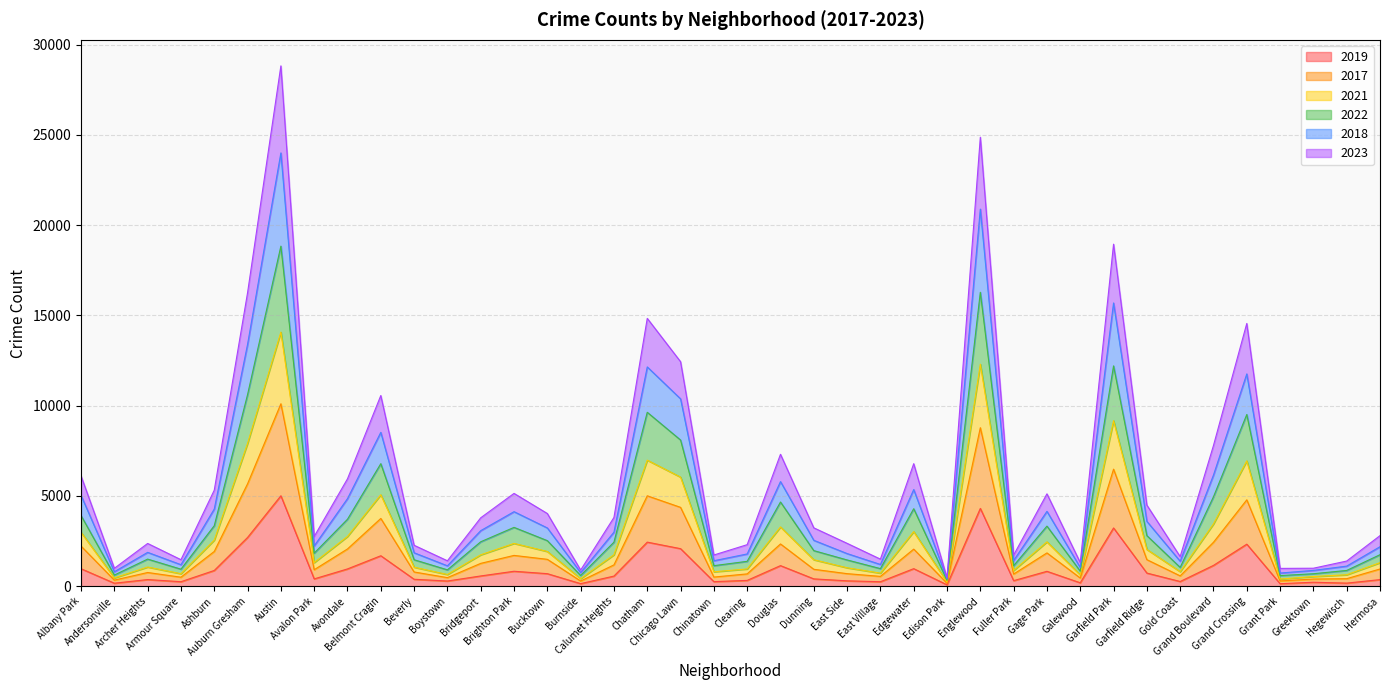

Which has a higher value, Grand Boulevard or Greektown?

Grand Boulevard